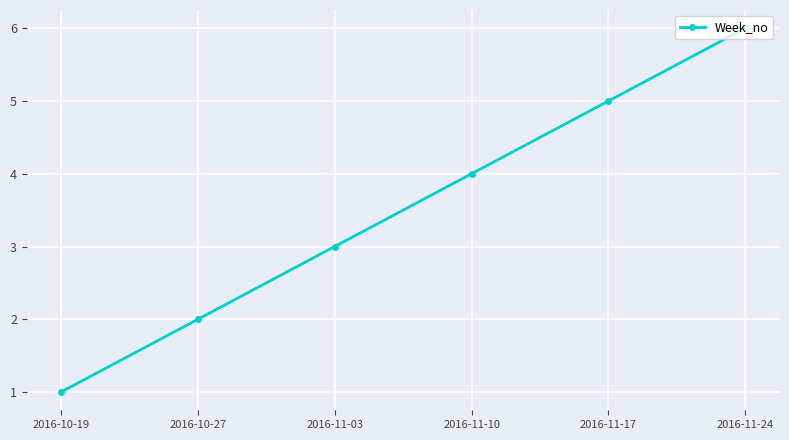

Rank the categories by value from highest to lowest.

2016-11-24, 2016-11-17, 2016-11-10, 2016-11-03, 2016-10-27, 2016-10-19